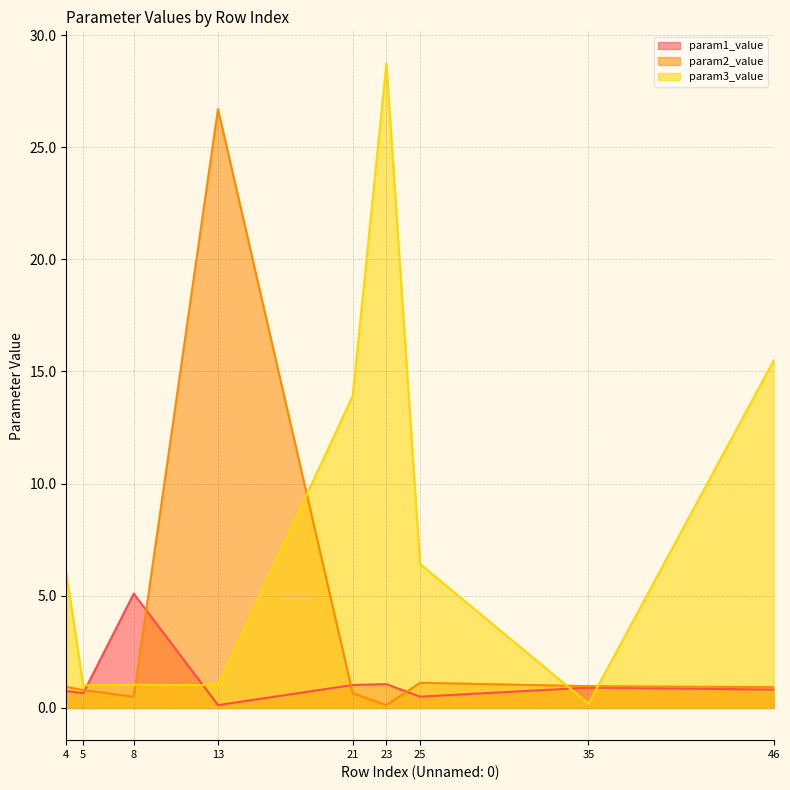

The param1_value series shows 0.2 at 13. True or false?

False